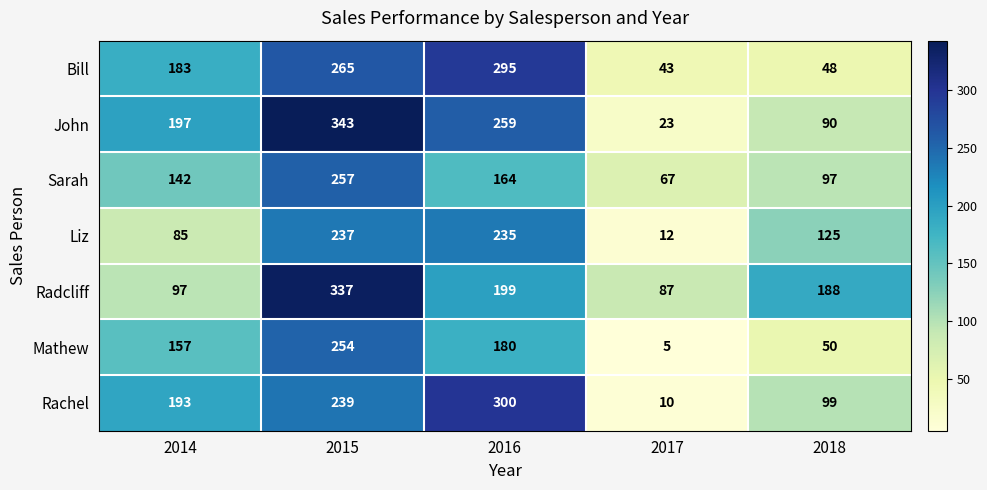

What is the smallest value displayed?

5